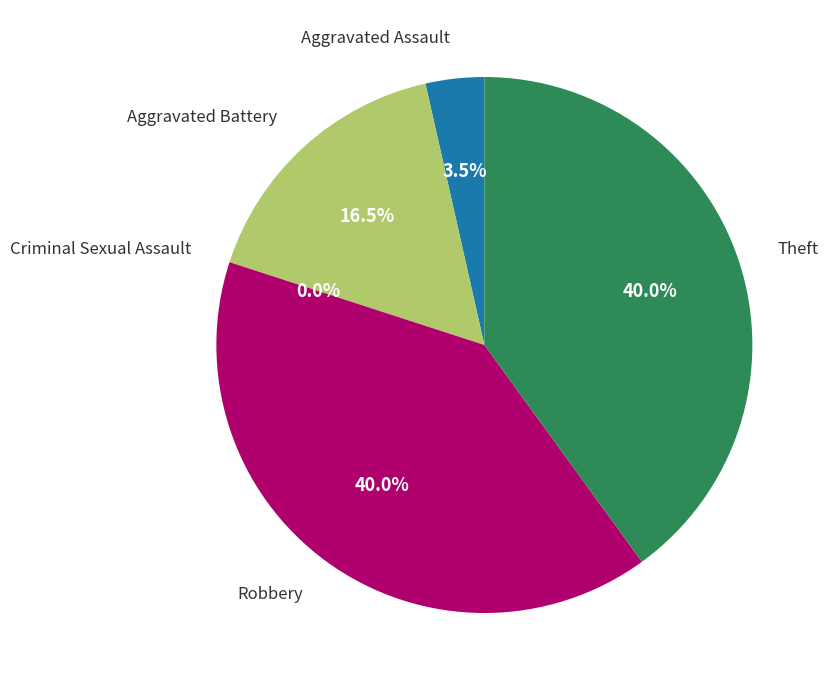

Does Theft represent more than half of the total?

No